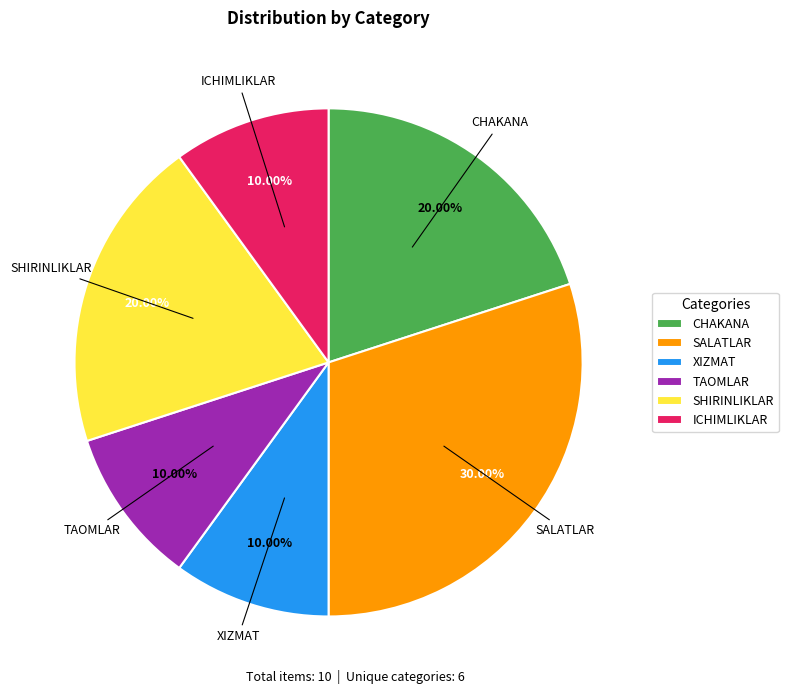

Combined, do CHAKANA and ICHIMLIKLAR account for over 50%?

No